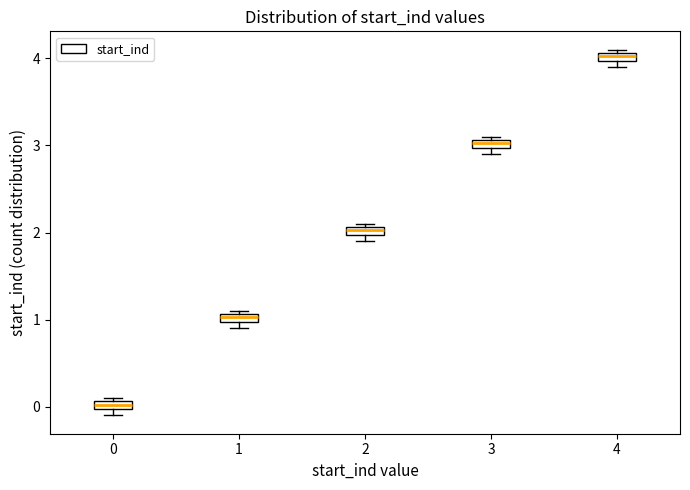

Where is the lower edge of the box at x = 4 on the y-axis? The values are not printed on the chart, so give them approximately, as read against the axis.

4.0